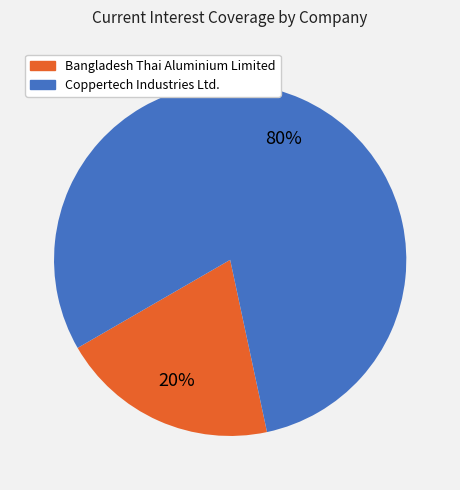

To the nearest percent, what is the difference between the largest and smallest slice percentages?

60%